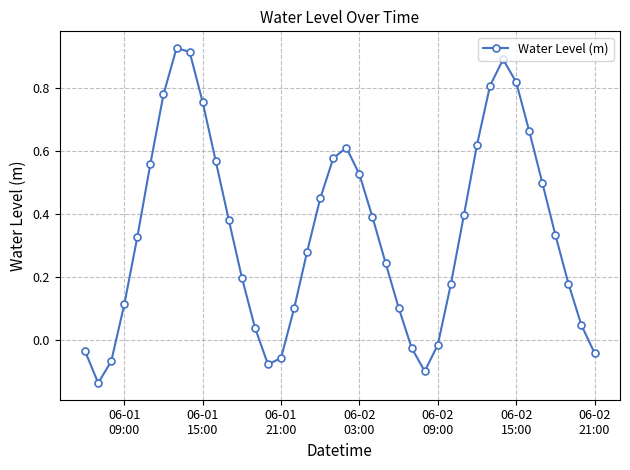

What is the difference between the maximum and minimum values?

1.1